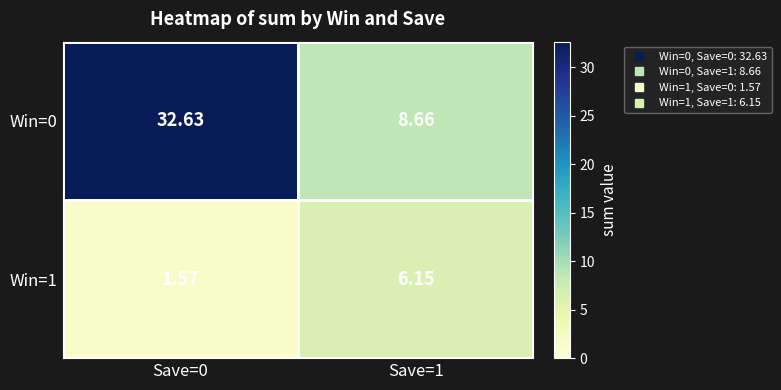

Is the value of Win=0 at Save=0 greater than the value of Win=1 at Save=1?

Yes